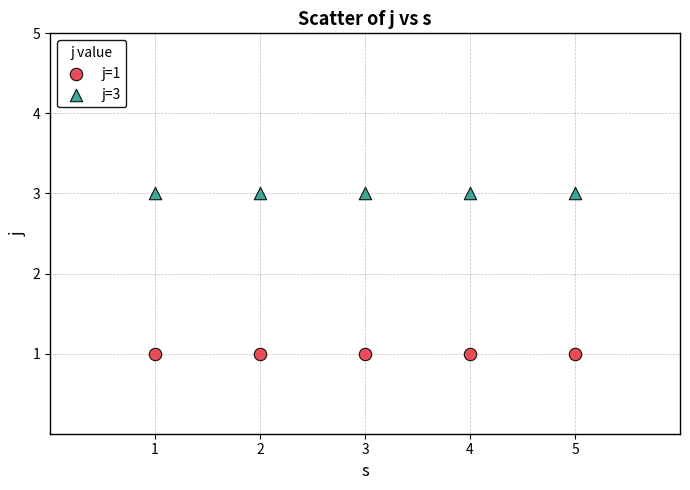

Which series contains the lowest Y value?

j=1